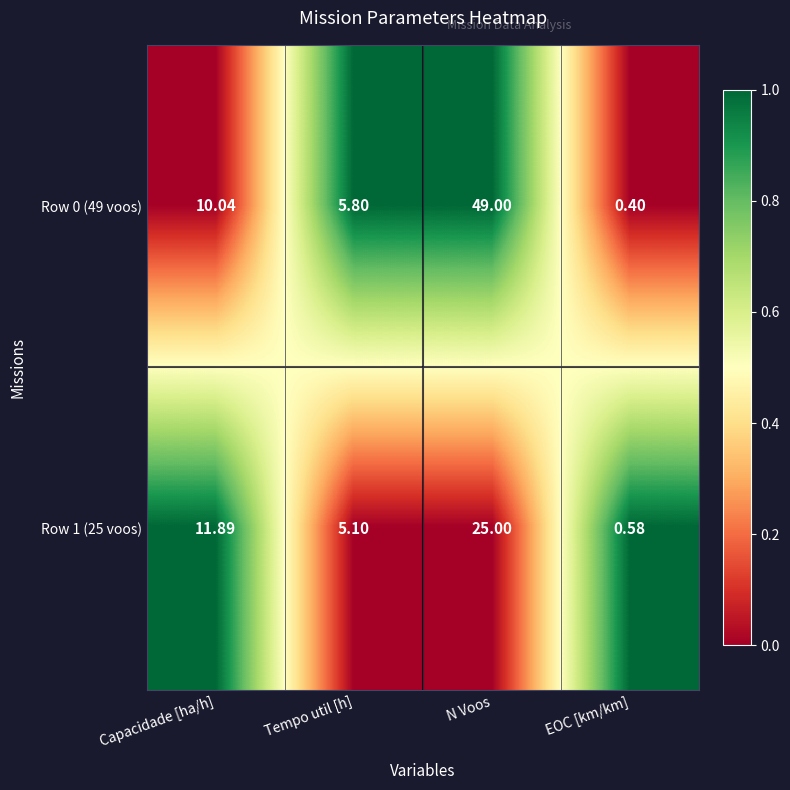

At which label does Row 1 (25 voos) first exceed 11?

Capacidade [ha/h]